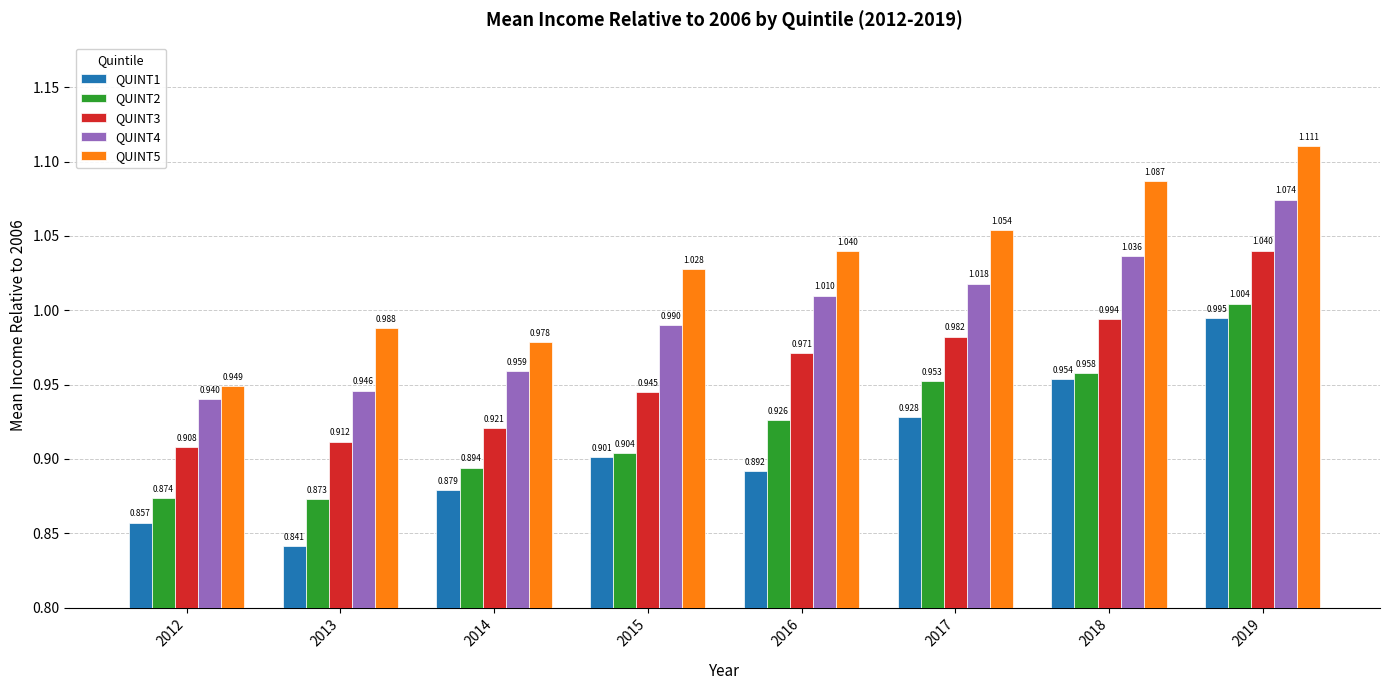

Is the value of QUINT2 at 2016 greater than the value of QUINT5 at 2018?

No